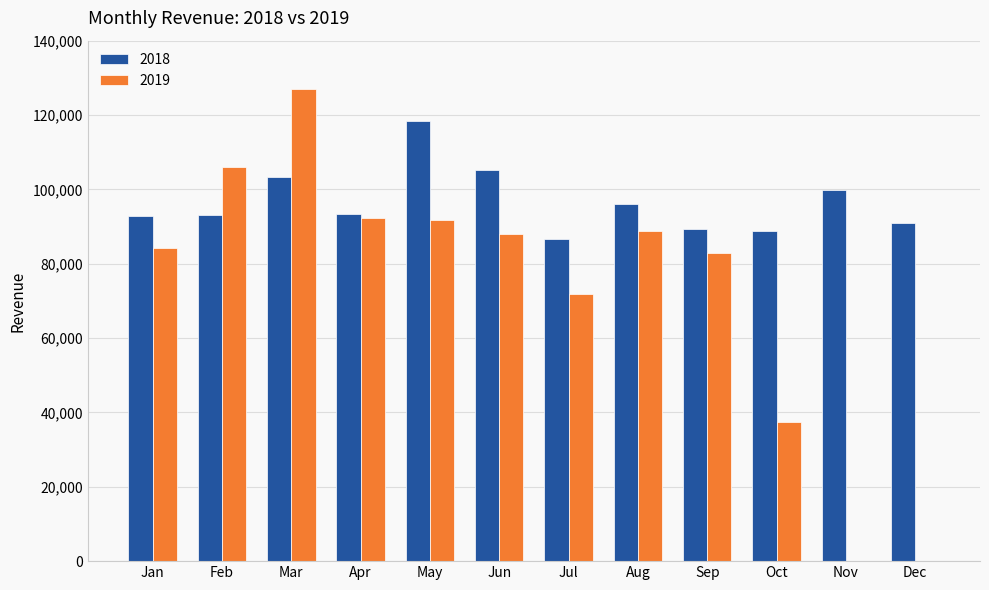

The 2019 series shows 77399 at Dec. True or false?

False